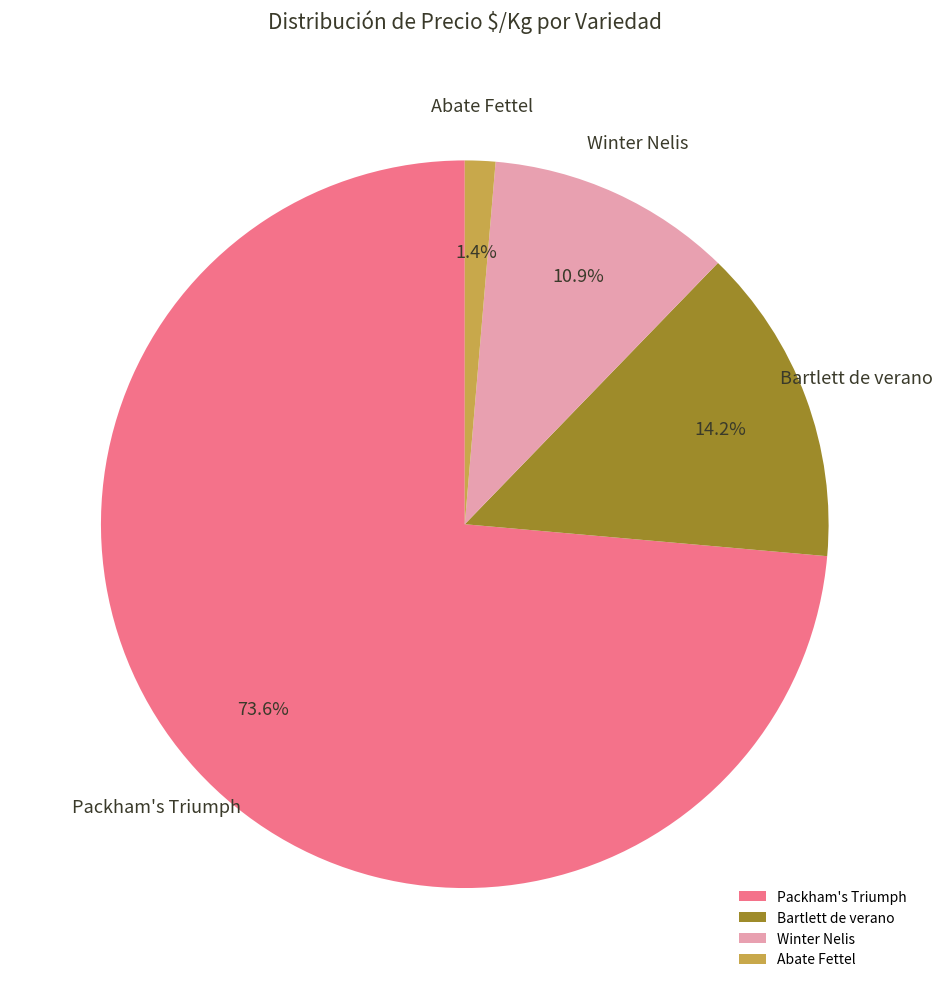

Do Abate Fettel and Bartlett de verano together represent more than half of the pie?

No